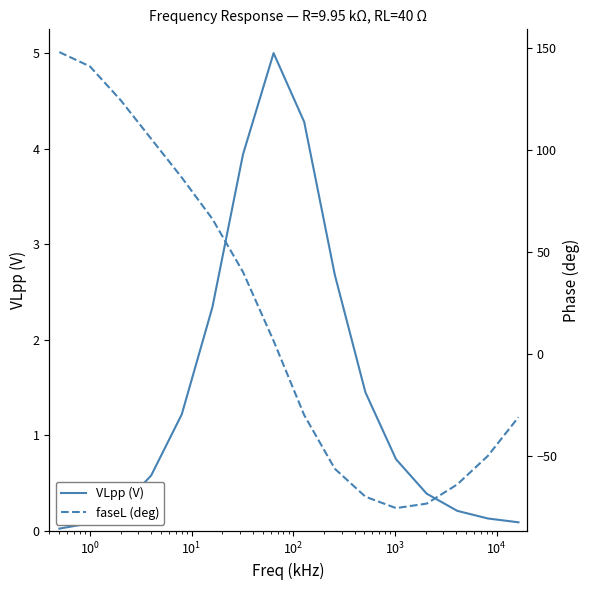

What is the maximum value for VLpp (V)?

5.0